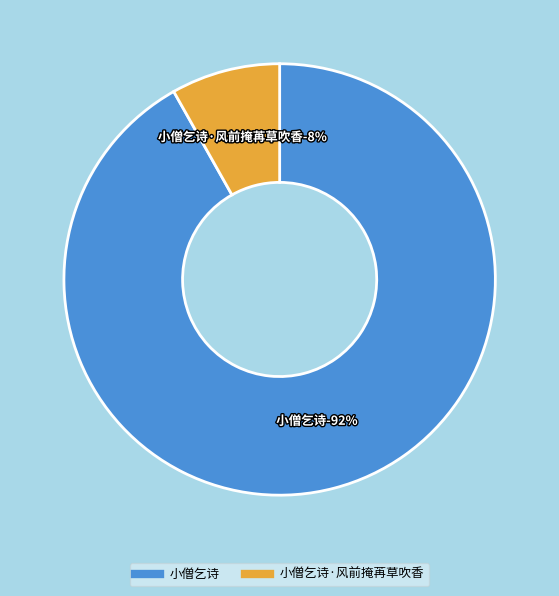

The 小僧乞诗 slice represents 77% of the pie. True or false?

False